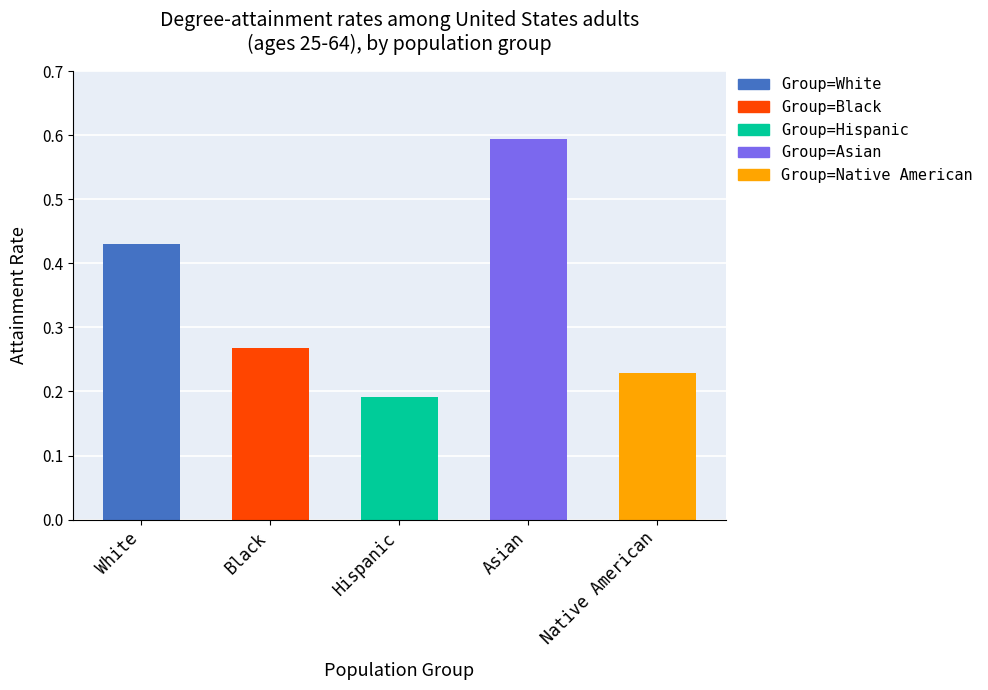

What is the sum of the values at Black and Asian?

0.9